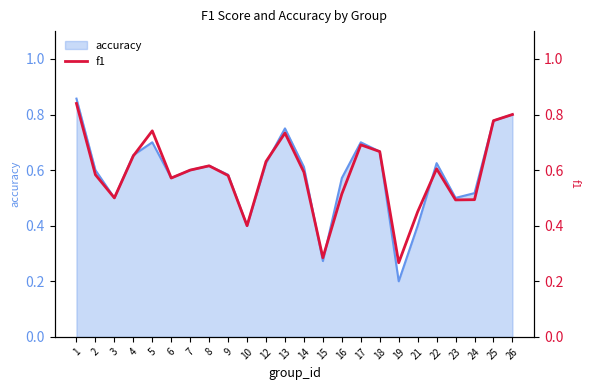

Which category has the lowest value in the accuracy series?

19